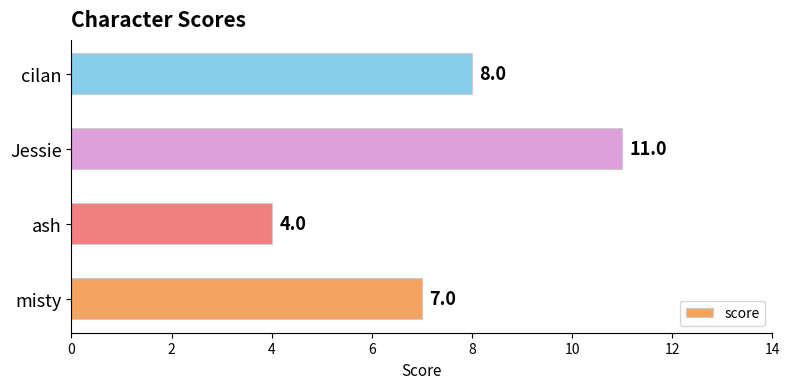

Reading top to bottom, what are all the values shown in this chart?

8	11	4	7